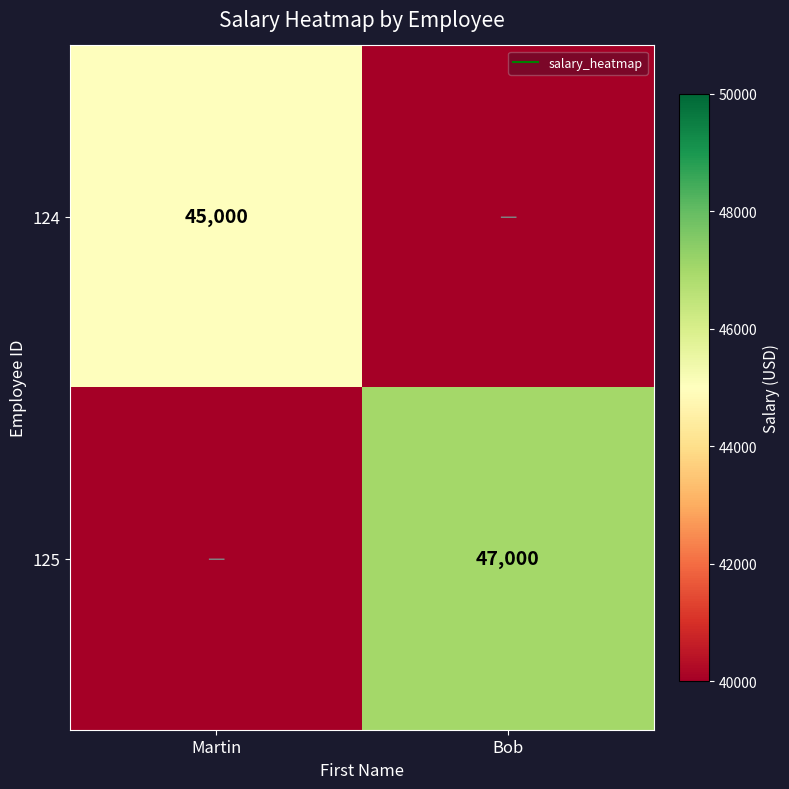

What is the average value of the 125 series?

23500